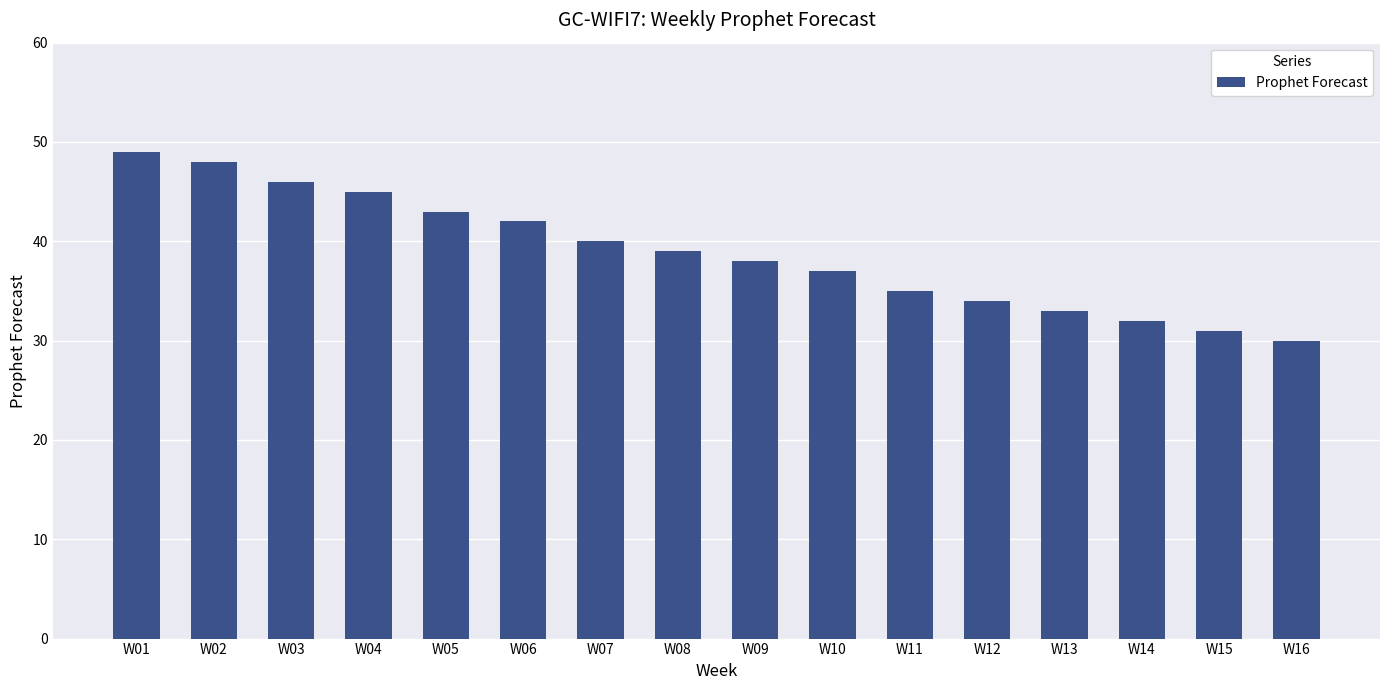

What is the difference between the maximum and minimum values?

19